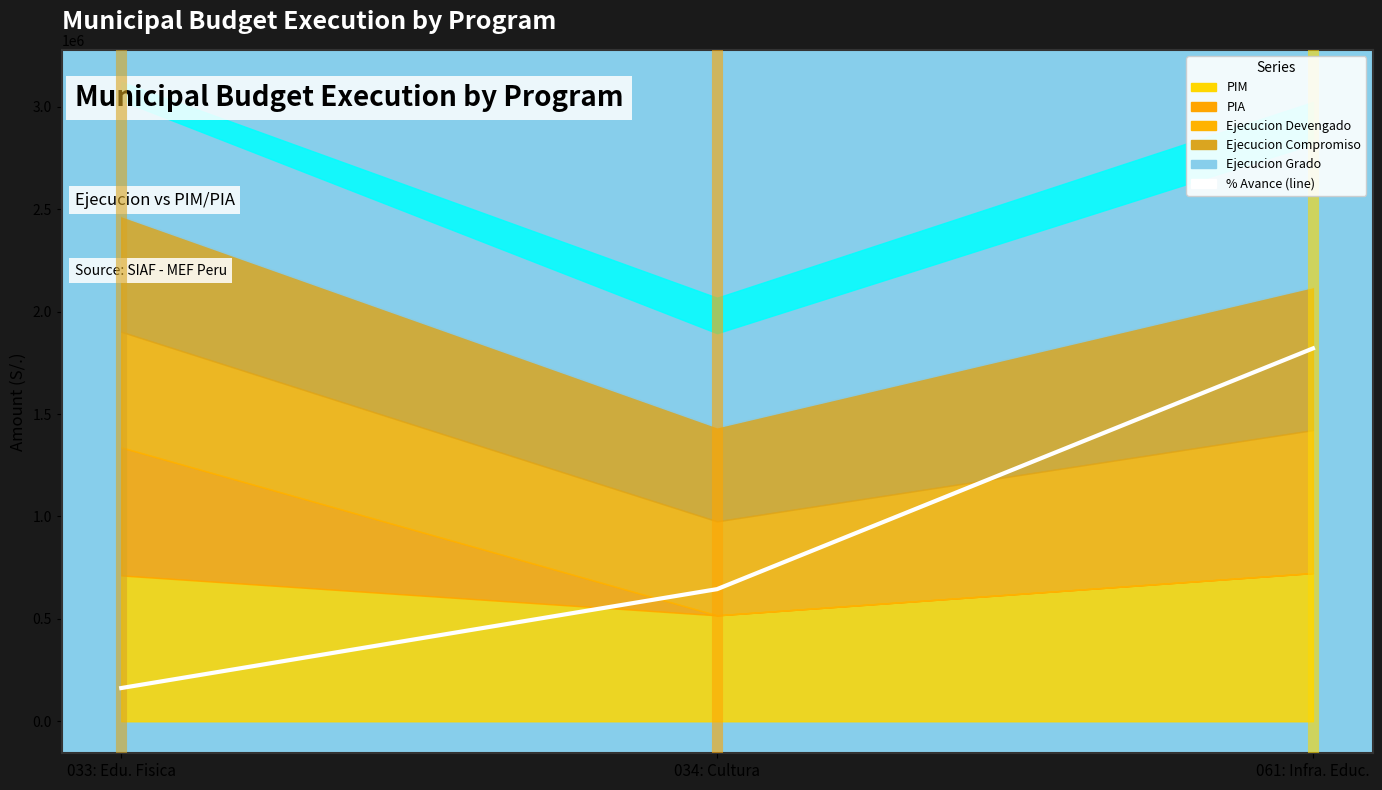

Rank the categories by value from lowest to highest.

033: Edu. Fisica, 034: Cultura, 061: Infra. Educ.